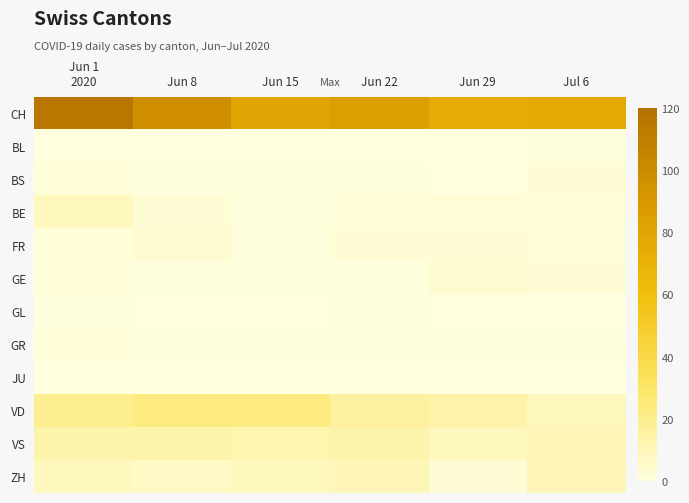

Which series has the largest total across all categories?

CH